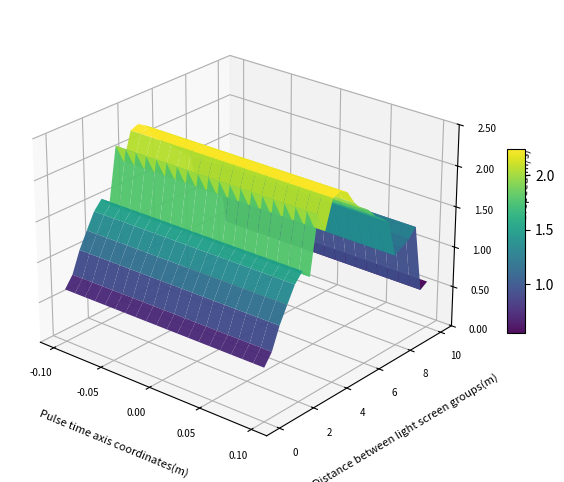

Which series has the largest total across all categories?

1